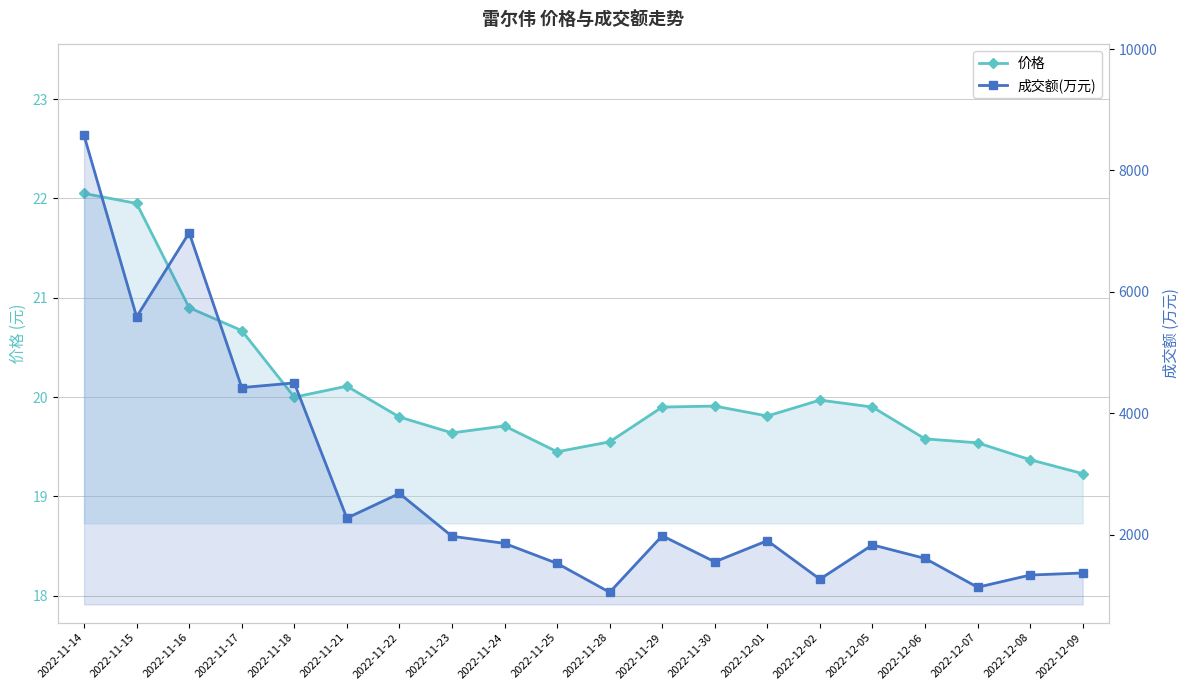

What are all the series names shown in the legend?

价格, 成交额(万元)